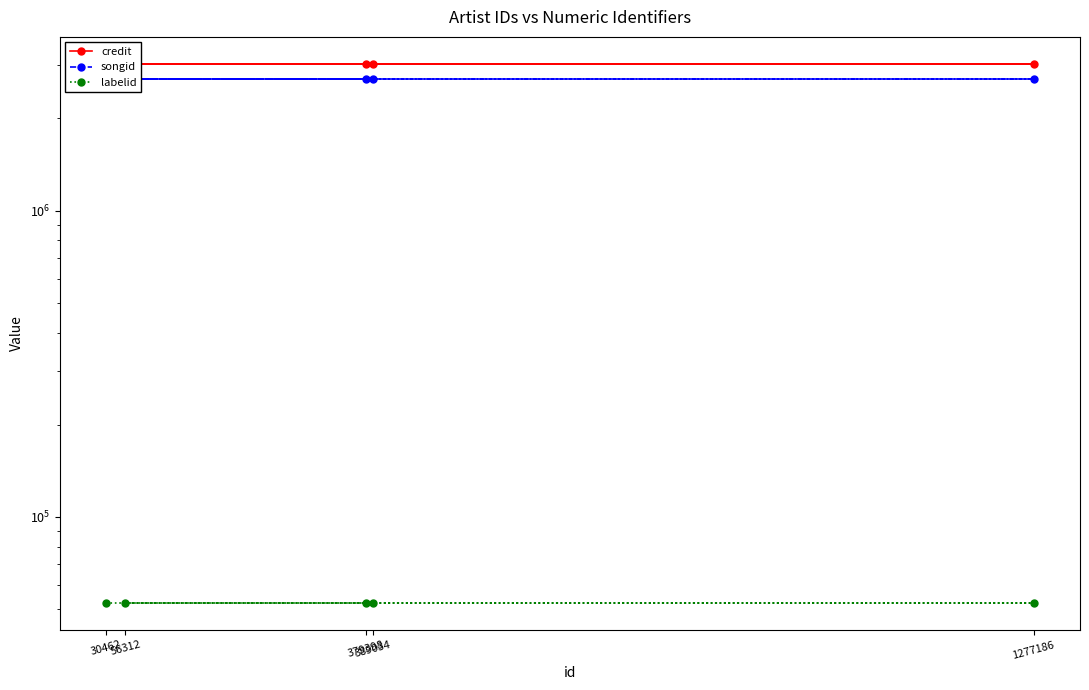

What are all the series names shown in the legend?

credit, songid, labelid